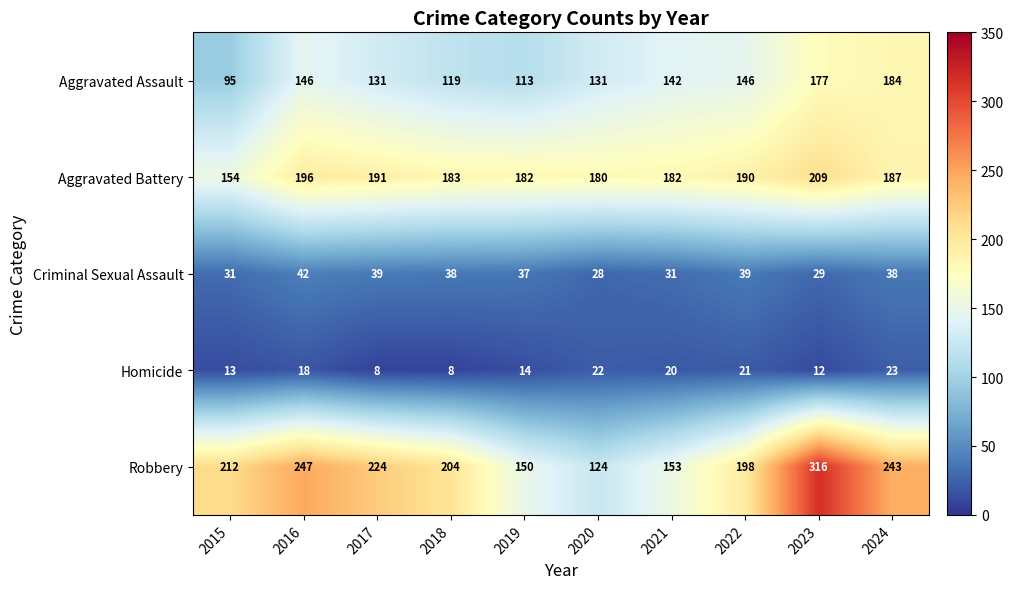

Which series has the largest range (max minus min)?

Robbery